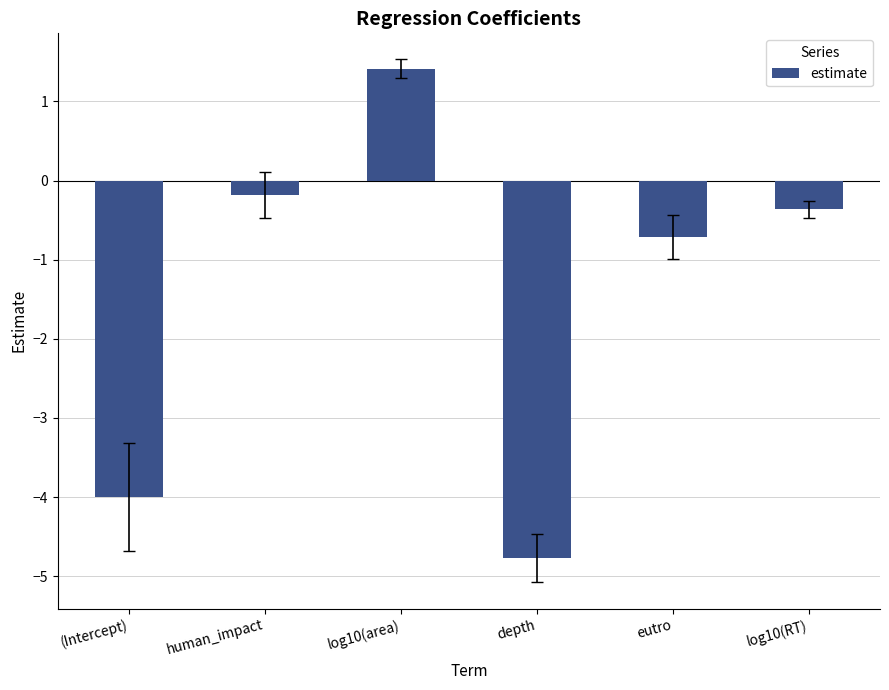

How many data points does each series have?

6